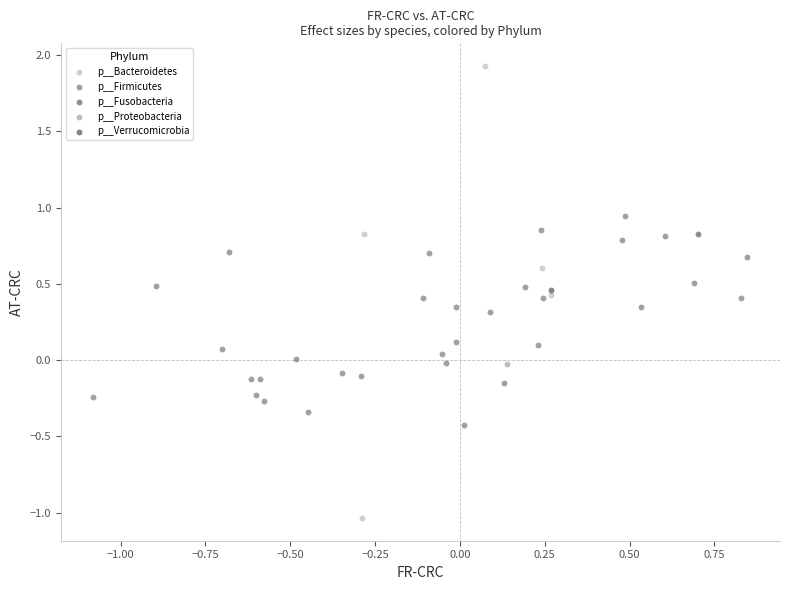

Which series reaches the minimum Y coordinate?

p__Bacteroidetes